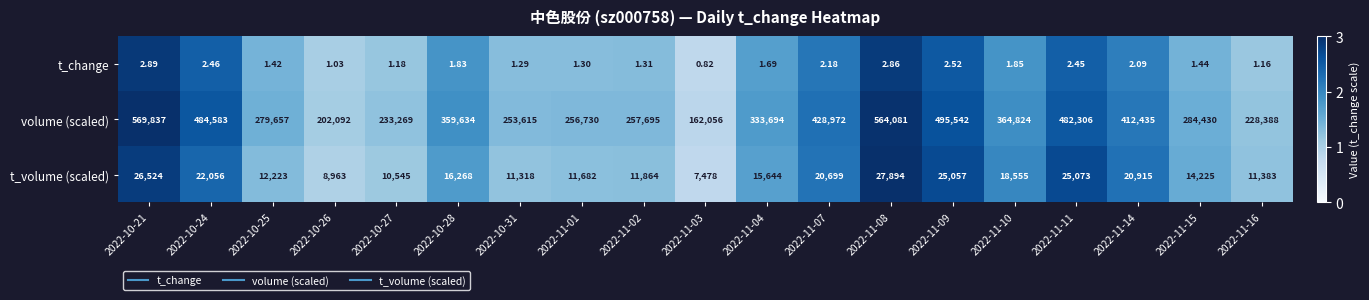

Is the value of t_change at 2022-10-28 greater than the value of volume (scaled) at 2022-10-31?

No